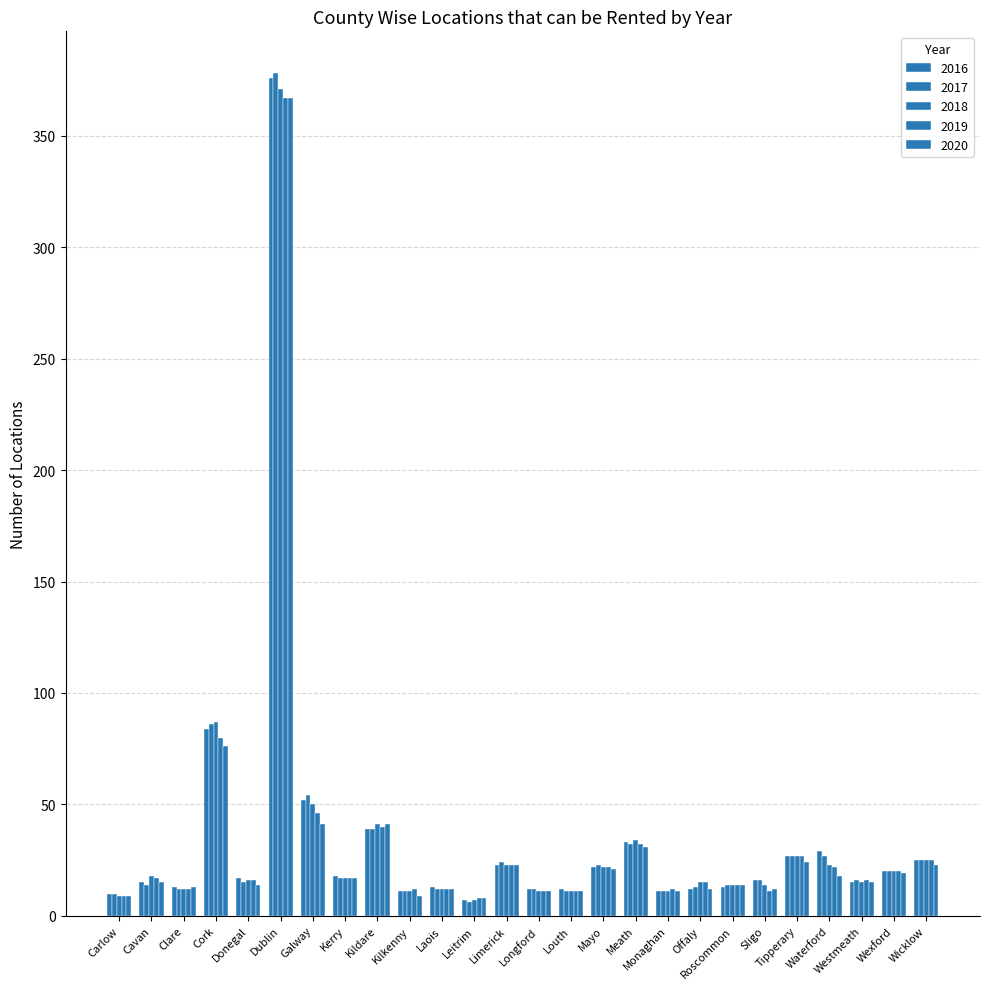

What is the total value across all series at Sligo?

69